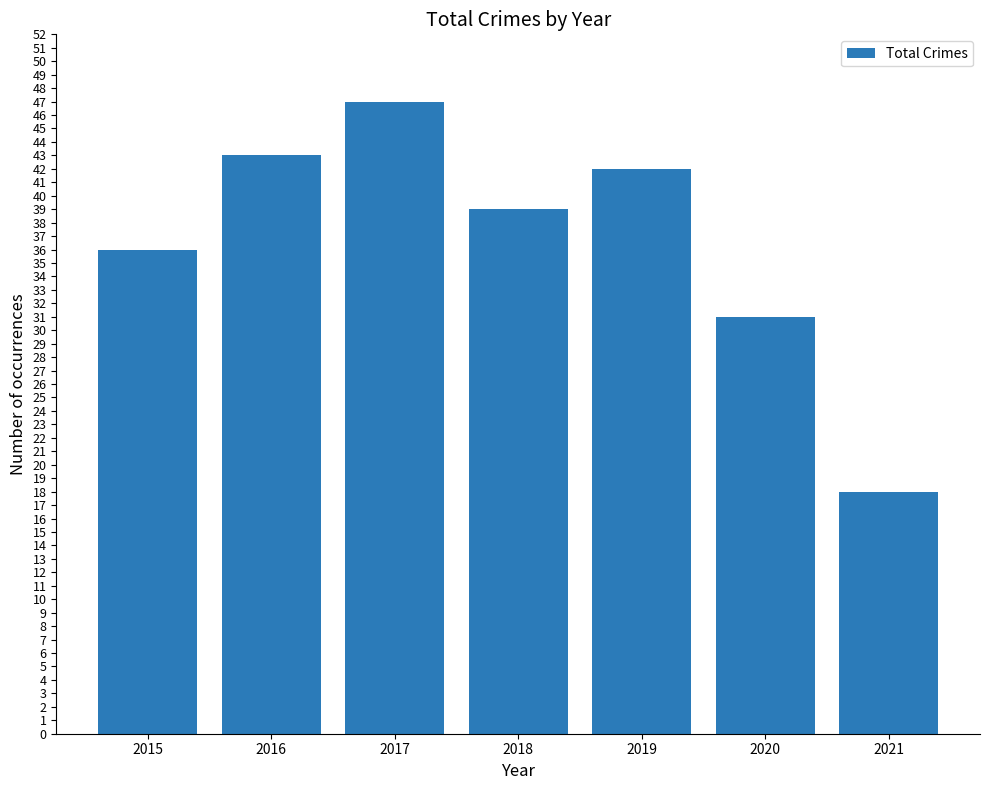

The value at 2016 is 43. True or false?

True